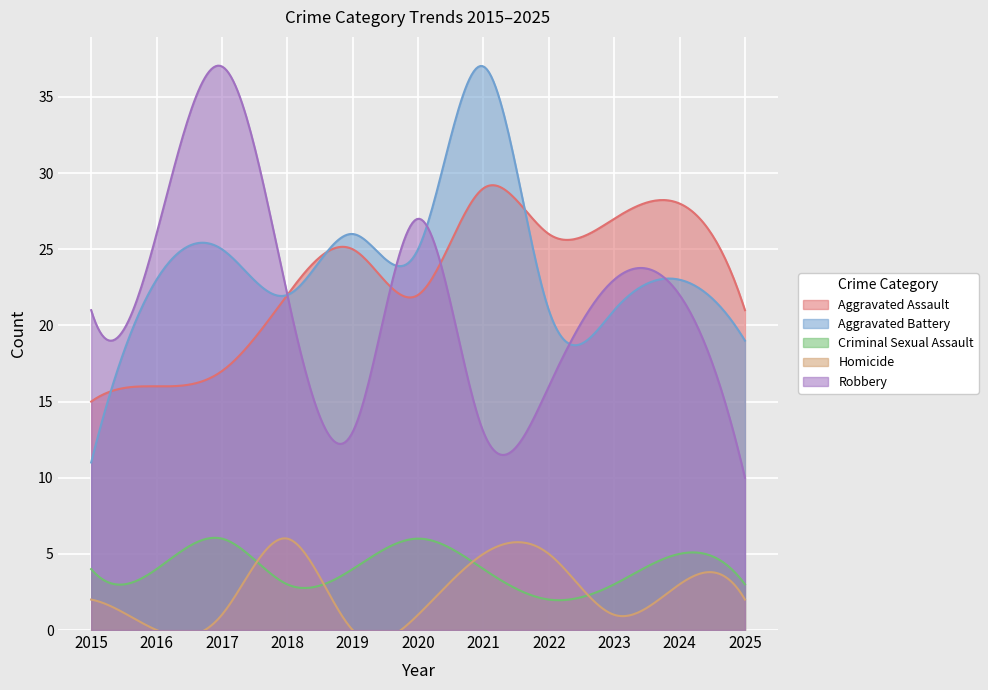

Reading left to right, list all the values displayed in this chart.

Aggravated Assault: 15	16	17	22	25	22	29	26	27	28	21
Aggravated Battery: 11	23	25	22	26	25	37	21	21	23	19
Criminal Sexual Assault: 4	4	6	3	4	6	4	2	3	5	3
Homicide: 2	0	1	6	0	1	5	5	1	3	2
Robbery: 21	26	37	22	13	27	13	16	23	22	10